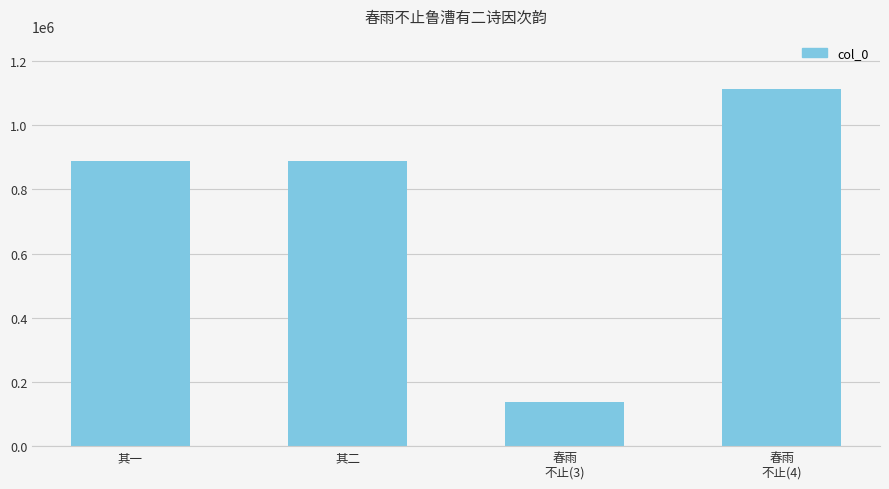

Approximately how many times larger is the value at 其二 compared to 春雨
不止(4)?

0.8